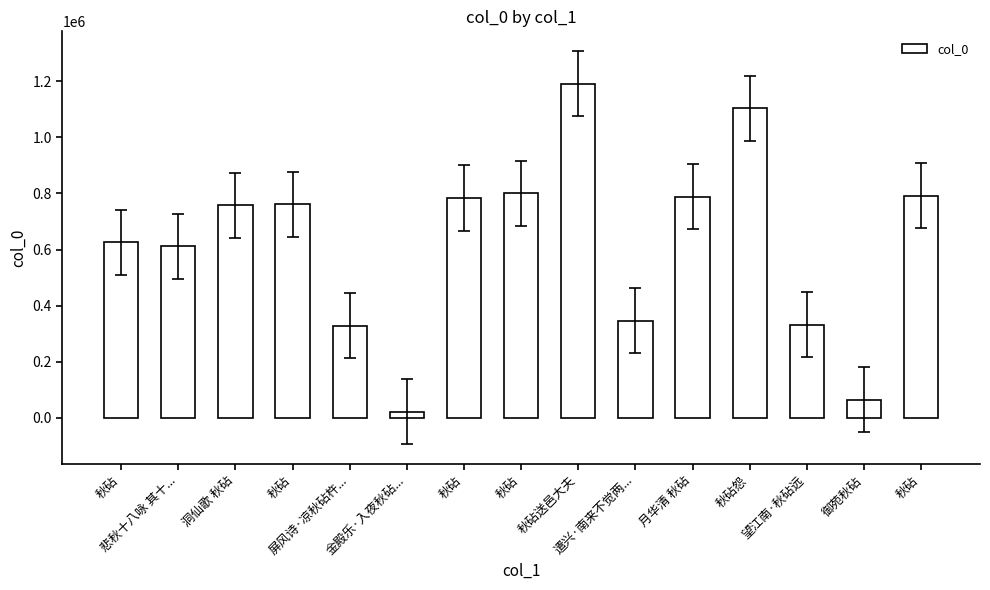

How many series are shown in this chart?

1